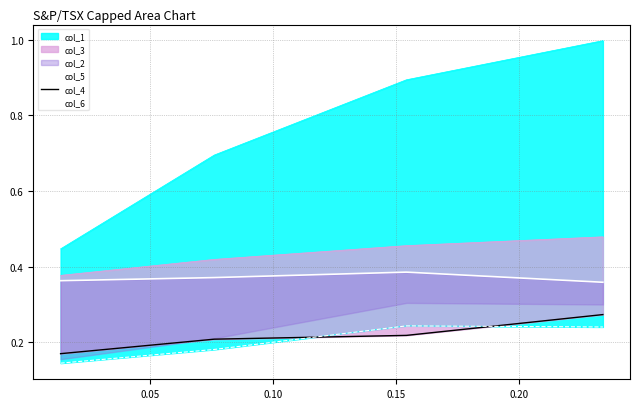

What is the greatest value displayed?

0.4